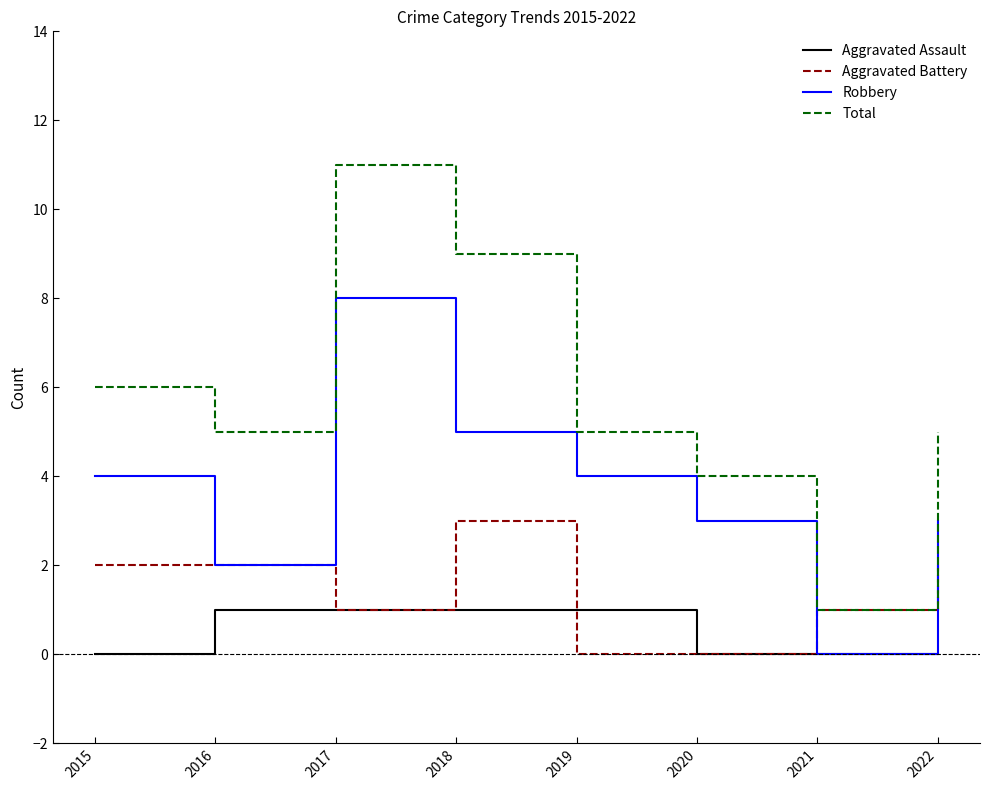

The Aggravated Battery series shows 1 at 2021. True or false?

True